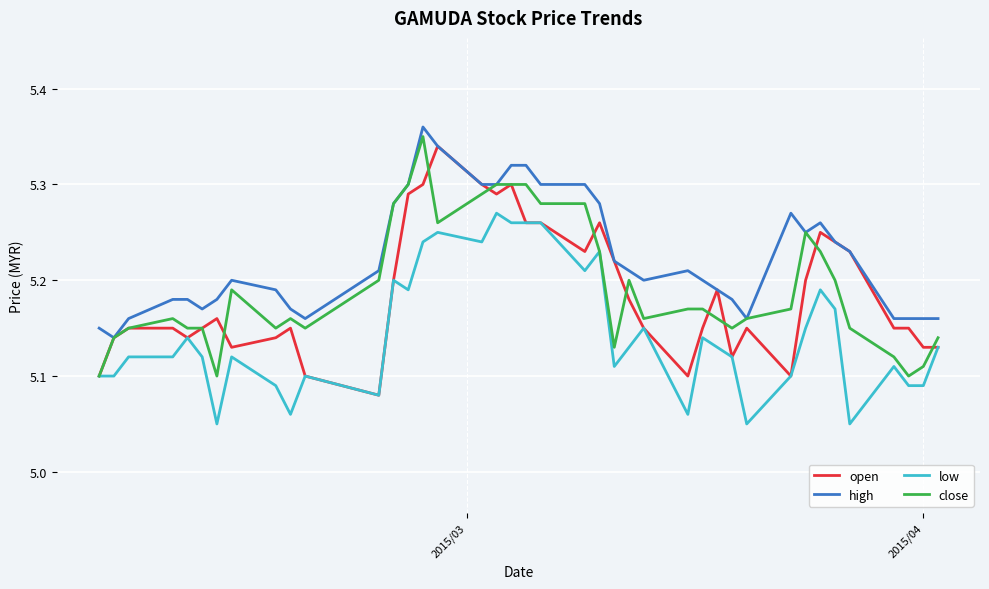

Which series has the largest total across all categories?

high